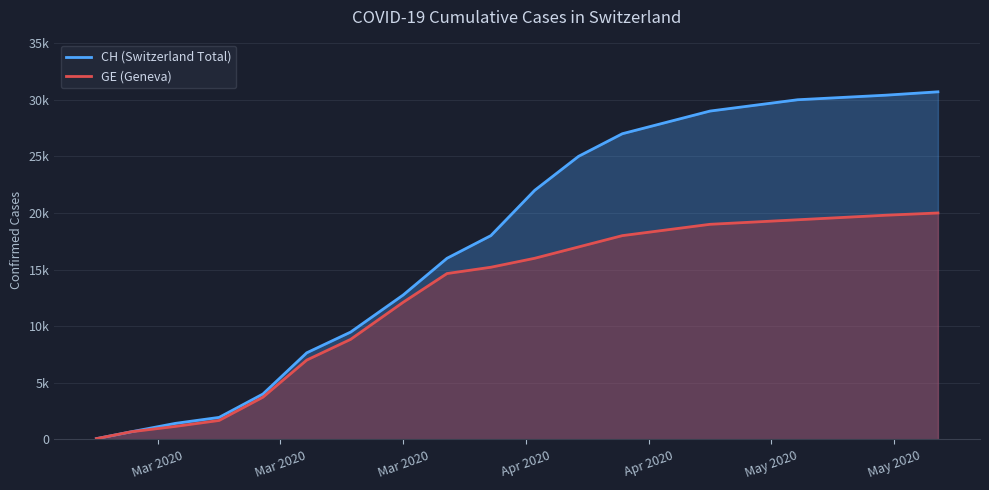

True or false: CH (Switzerland Total) and GE (Geneva) intersect in this chart.

False